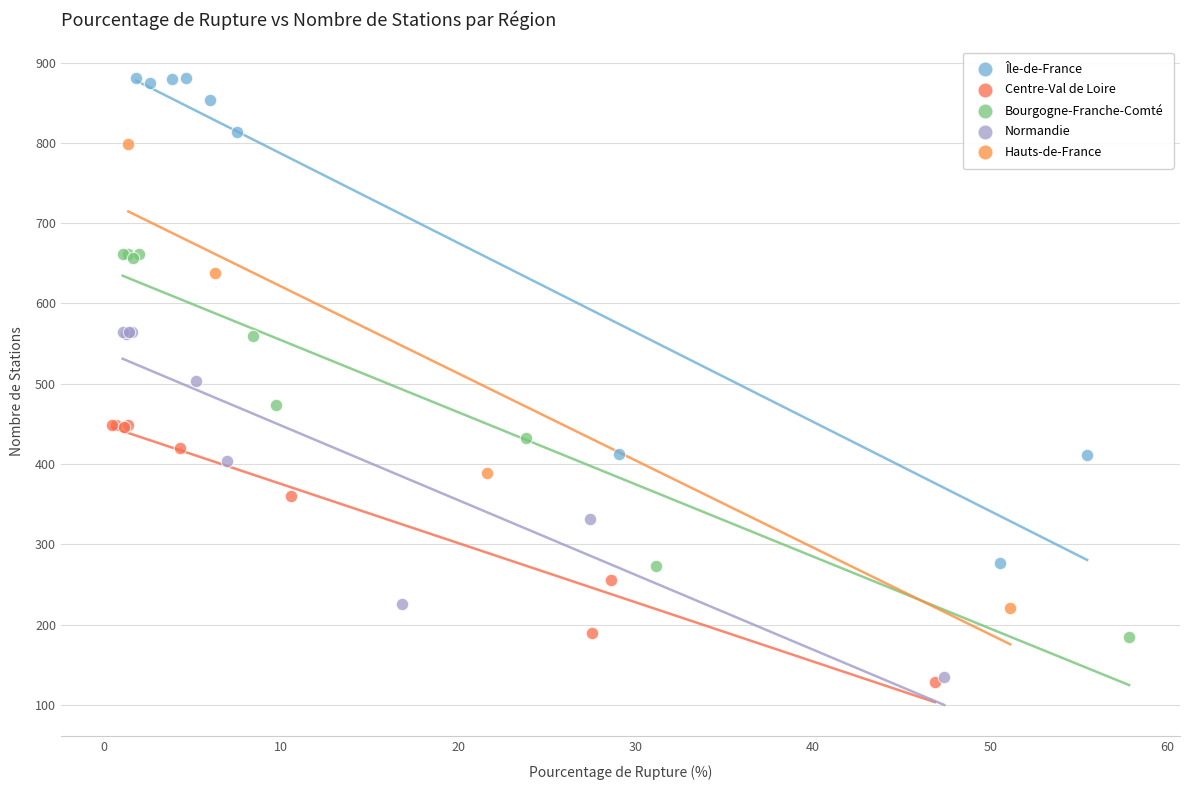

What are all the series names shown in the legend?

Île-de-France, Centre-Val de Loire, Bourgogne-Franche-Comté, Normandie, Hauts-de-France